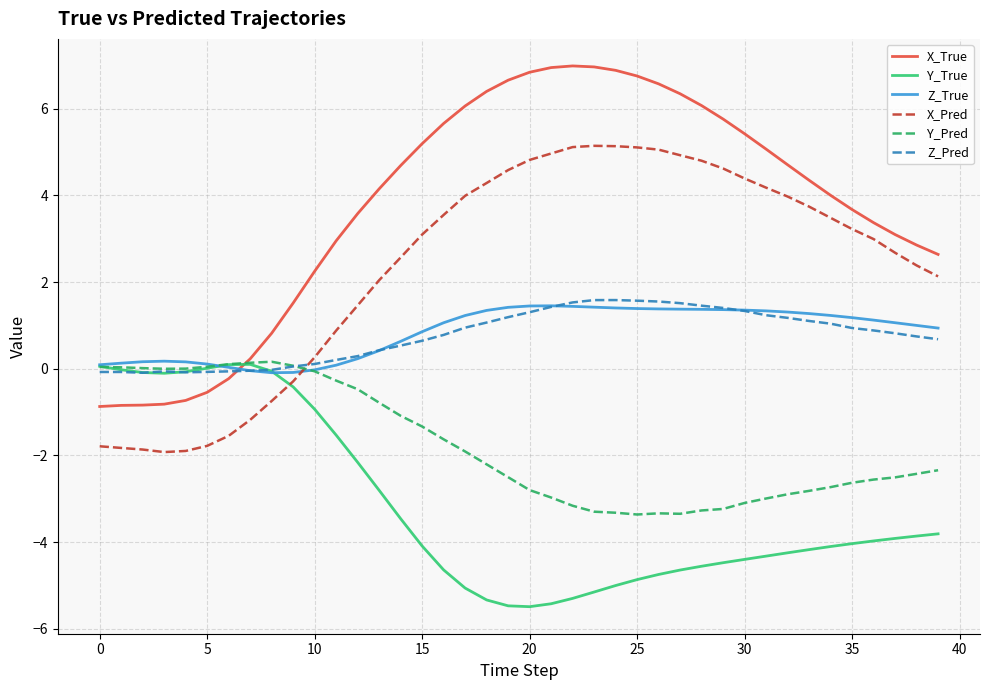

How many intersections are there between Z_True and X_Pred?

1